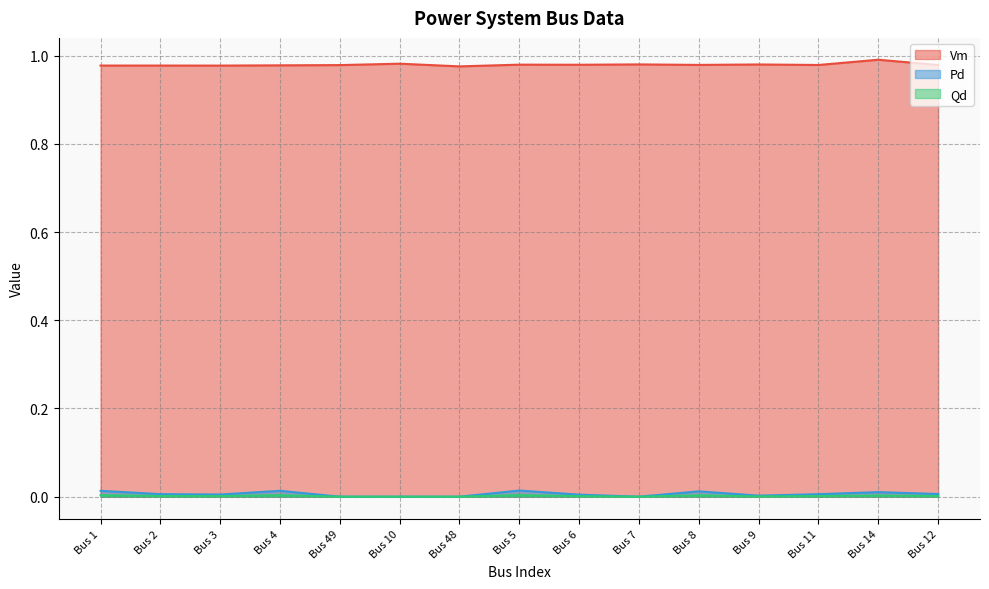

Which category has the lowest value in the Qd series?

Bus 49